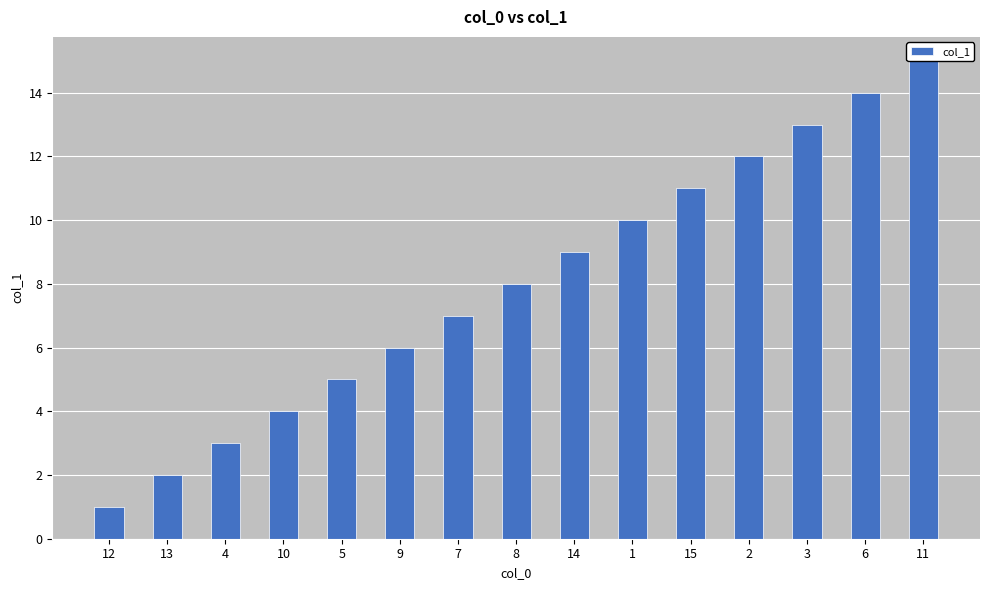

The value at 8 is 8. True or false?

True